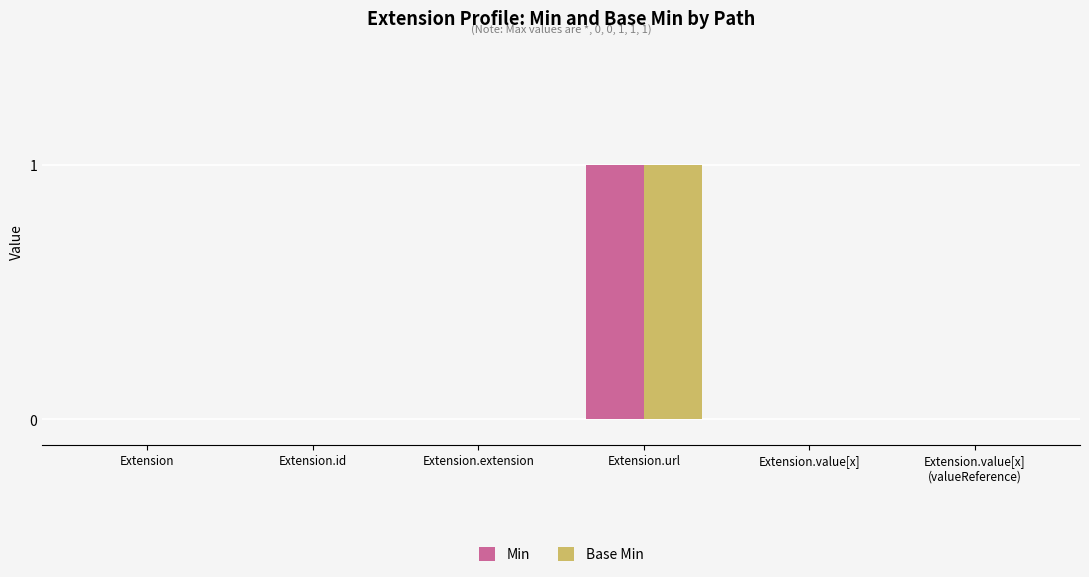

Reading right to left, what are all the values shown in this chart?

Min: 0	0	1	0	0	0
Base Min: 0	0	1	0	0	0